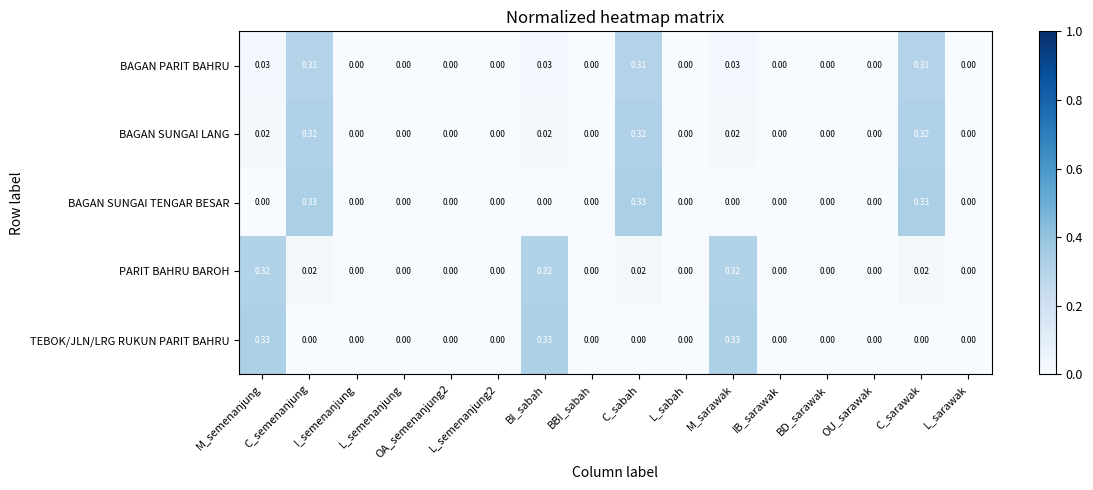

How many values in the BAGAN SUNGAI TENGAR BESAR series exceed 0?

3